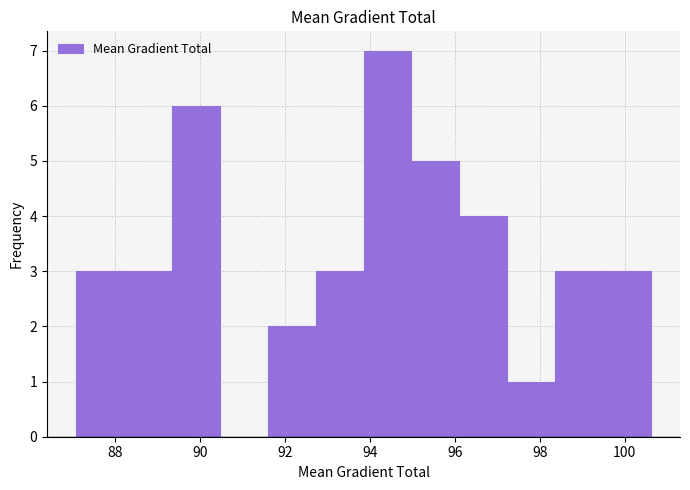

Reading left to right, list every bar in this chart as the range it spans on the x-axis followed by its height. Neither the bar edges nor the heights are printed on the chart, so give them approximately, as read against the axes.

87.0 to 88.2: 3
88.2 to 89.4: 3
89.4 to 90.4: 6
90.4 to 91.6: 0
91.6 to 92.8: 2
92.8 to 93.8: 3
93.8 to 95.0: 7
95.0 to 96.2: 5
96.2 to 97.2: 4
97.2 to 98.4: 1
98.4 to 99.4: 3
99.4 to 100.6: 3